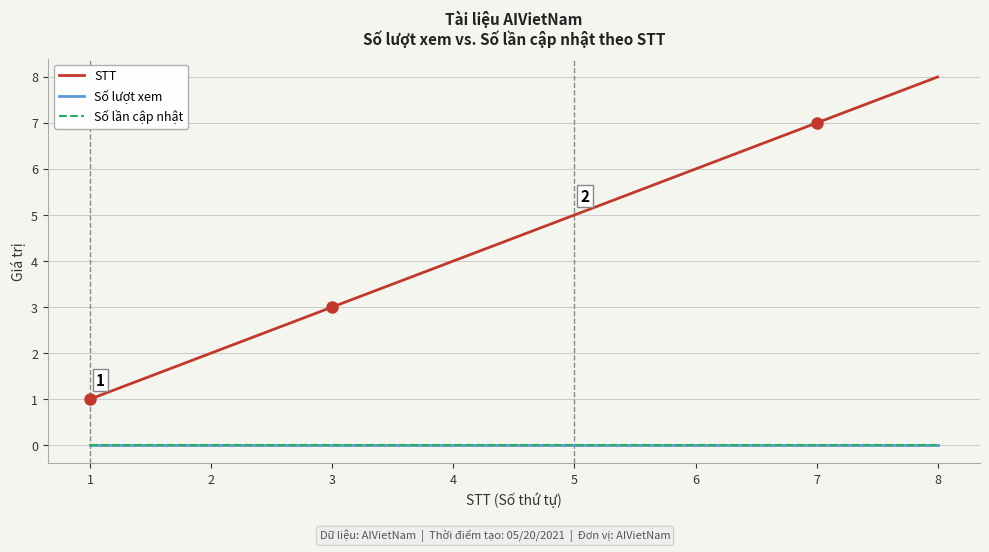

Which has a higher value, 3 or 7?

7